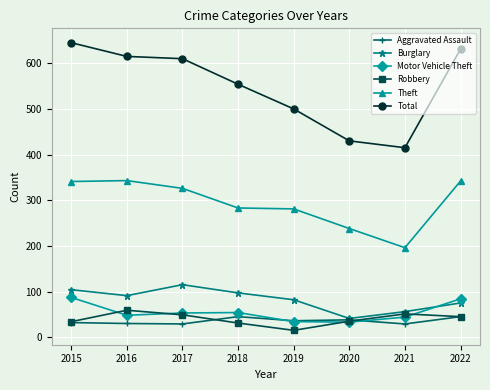

At how many categories does at least one series exceed 212?

8